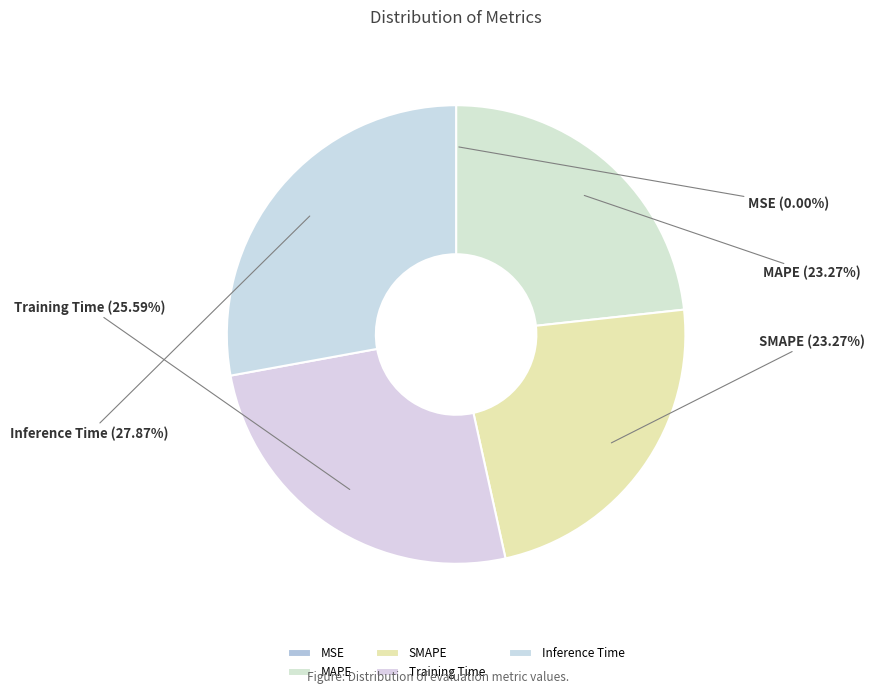

Which slice is the largest?

Inference Time